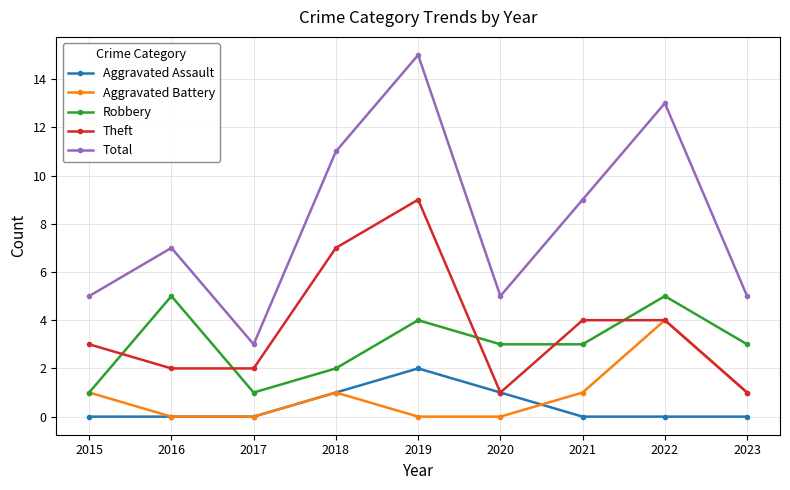

True or false: Aggravated Assault has more than 0 points higher than both neighbors.

True